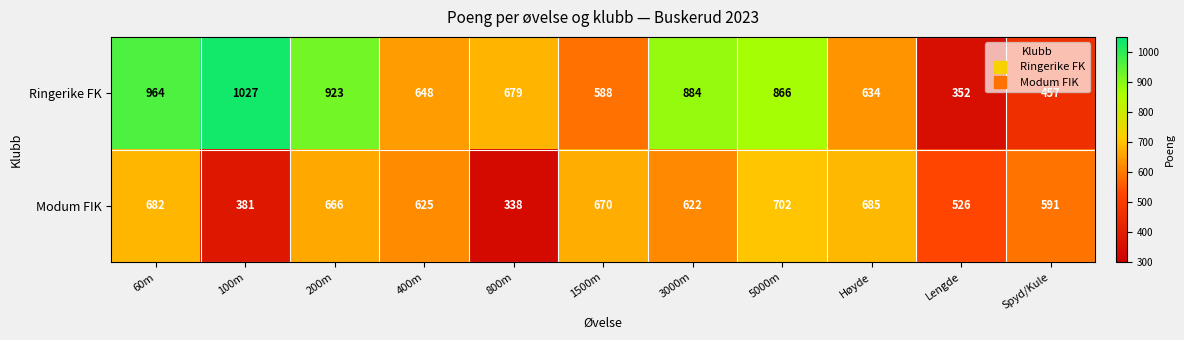

Between 100m and 800m, which series saw the biggest shift?

Ringerike FK